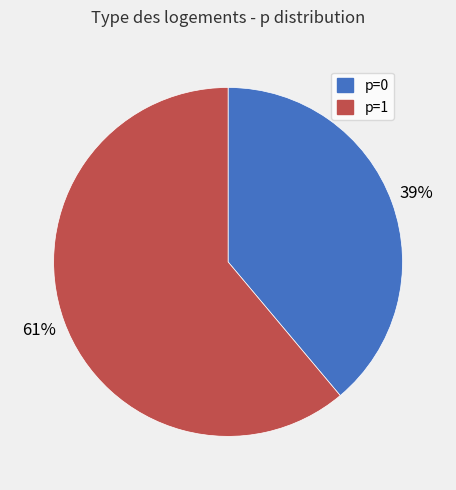

Count the number of slices in the pie.

2